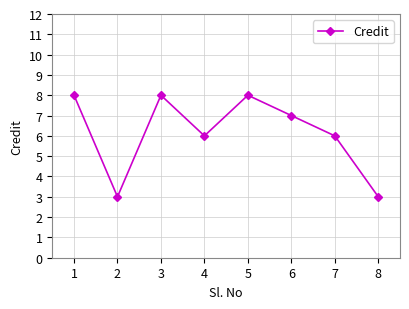

What is the sum of all values?

49